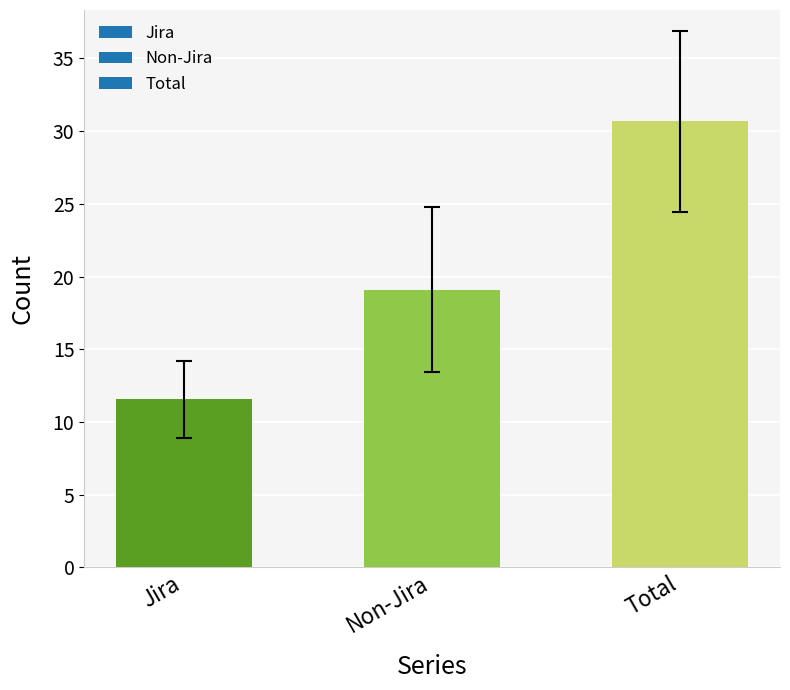

List the labels in order of value, largest first.

Total, Non-Jira, Jira